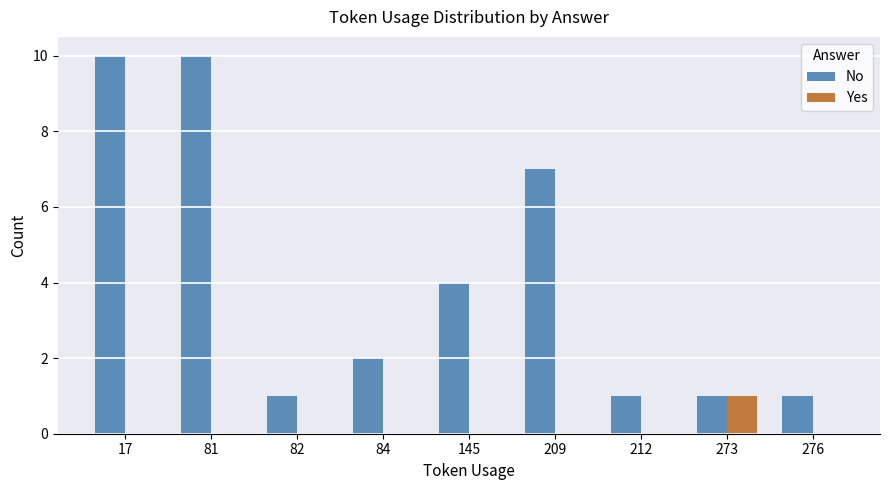

Which series changed the most between 209 and 276?

No